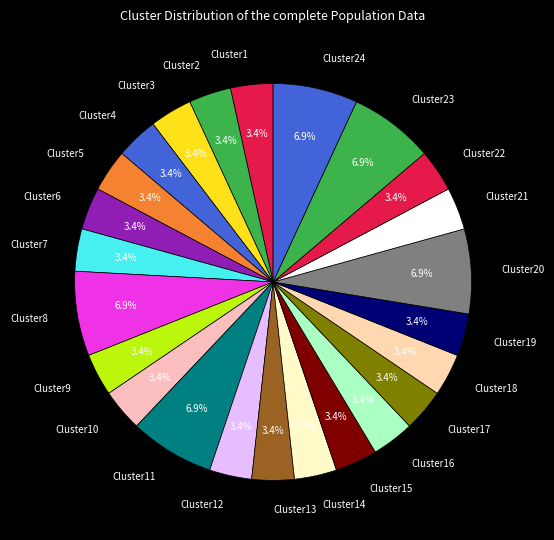

What percentage is NOT represented by Cluster22?

96.6%